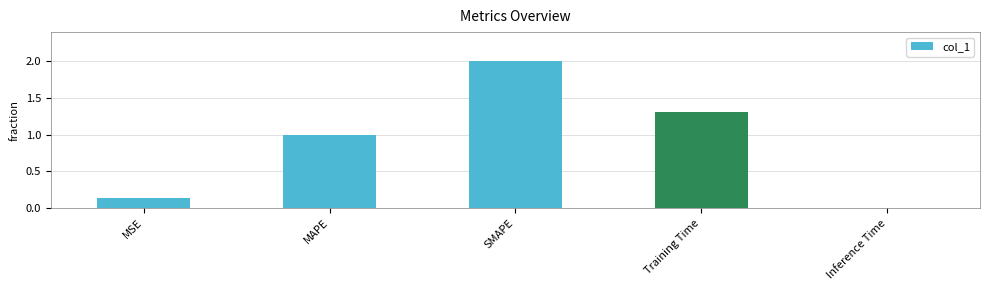

What is the label of the 1st bar from the left?

MSE